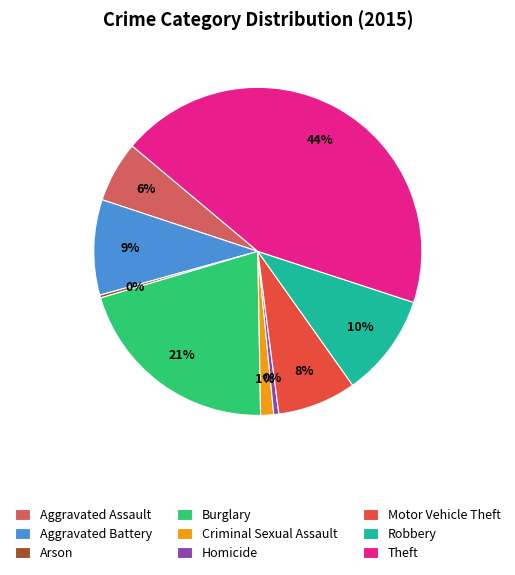

How many slices are in this pie chart?

9